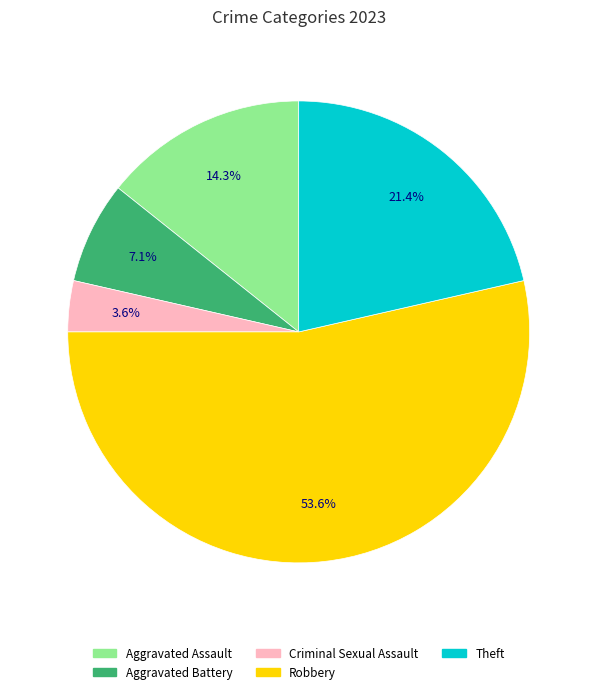

To the nearest percent, what portion does Criminal Sexual Assault represent?

4%